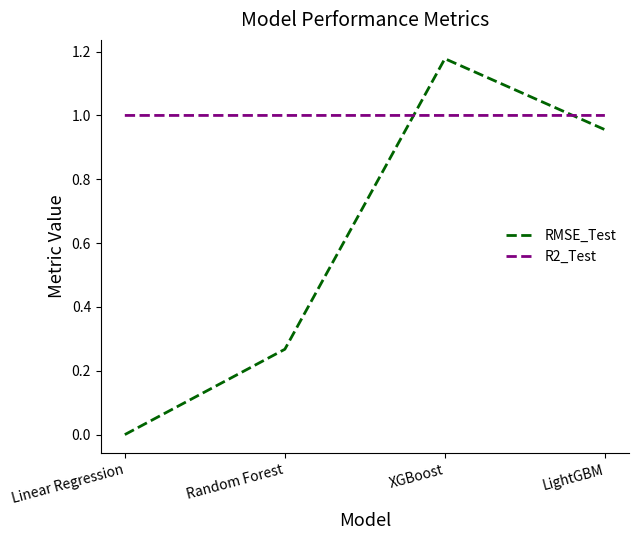

Is it true that R2_Test equals 0.4 at XGBoost?

False